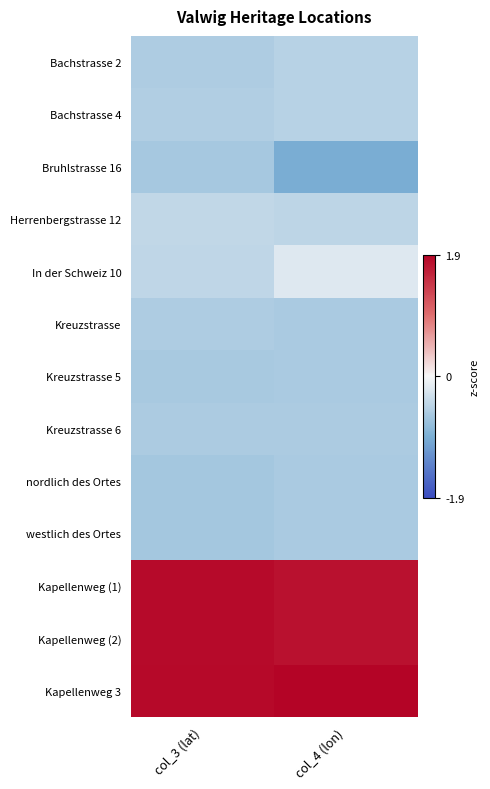

Reading left to right, extract all data points from this chart.

Bachstrasse 2: col_3 (lat)=-0.5	col_4 (lon)=-0.5
Bachstrasse 4: col_3 (lat)=-0.5	col_4 (lon)=-0.5
Bruhlstrasse 16: col_3 (lat)=-0.6	col_4 (lon)=-0.9
Herrenbergstrasse 12: col_3 (lat)=-0.4	col_4 (lon)=-0.4
In der Schweiz 10: col_3 (lat)=-0.4	col_4 (lon)=-0.2
Kreuzstrasse: col_3 (lat)=-0.6	col_4 (lon)=-0.6
Kreuzstrasse 5: col_3 (lat)=-0.6	col_4 (lon)=-0.6
Kreuzstrasse 6: col_3 (lat)=-0.6	col_4 (lon)=-0.6
nordlich des Ortes: col_3 (lat)=-0.6	col_4 (lon)=-0.6
westlich des Ortes: col_3 (lat)=-0.6	col_4 (lon)=-0.6
Kapellenweg (1): col_3 (lat)=1.8	col_4 (lon)=1.8
Kapellenweg (2): col_3 (lat)=1.8	col_4 (lon)=1.8
Kapellenweg 3: col_3 (lat)=1.8	col_4 (lon)=1.9